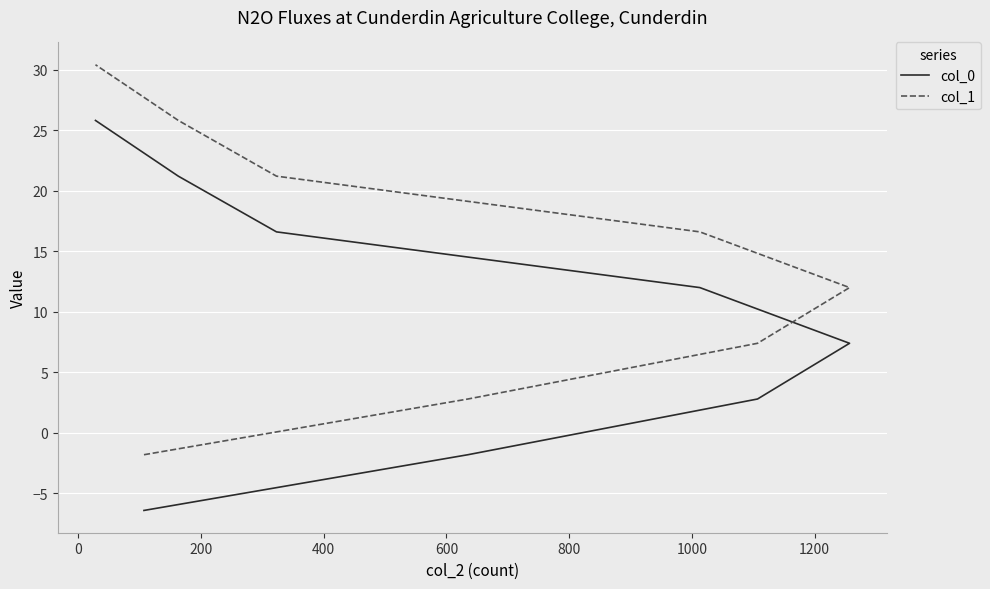

What is the difference between the col_0 values at 800 and 1200?

9.2